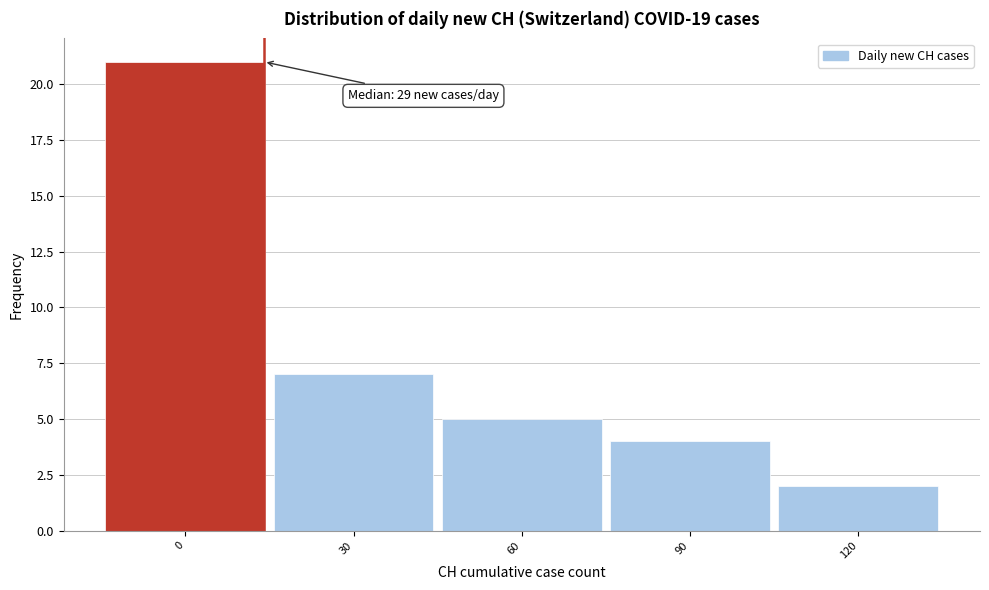

Reading left to right, transcribe all the data shown in this chart.

21	7	5	4	2